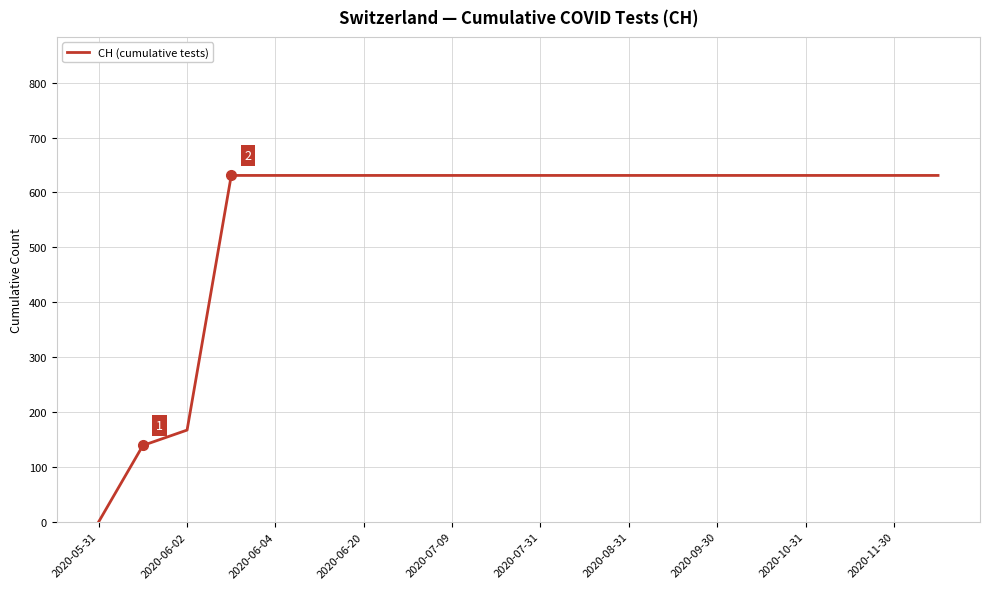

What is the difference between the maximum and minimum values?

631